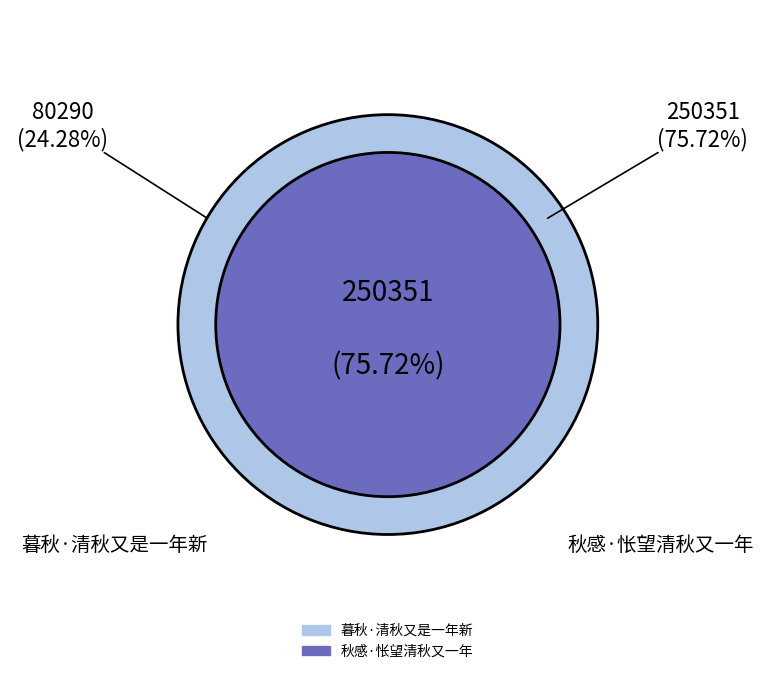

What is the total percentage of 秋感·怅望清秋又一年 and 暮秋·清秋又是一年新?

100.0%